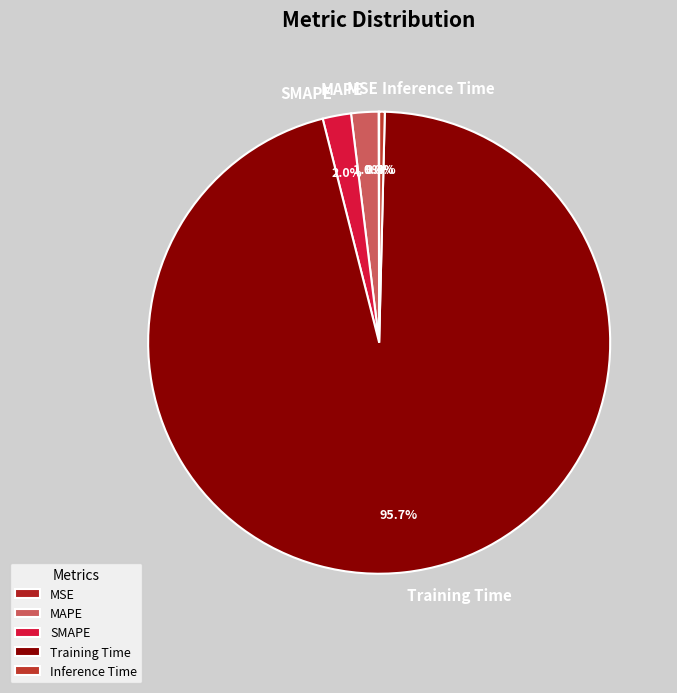

To the nearest percent, what is the combined percentage of MAPE and Training Time?

98%